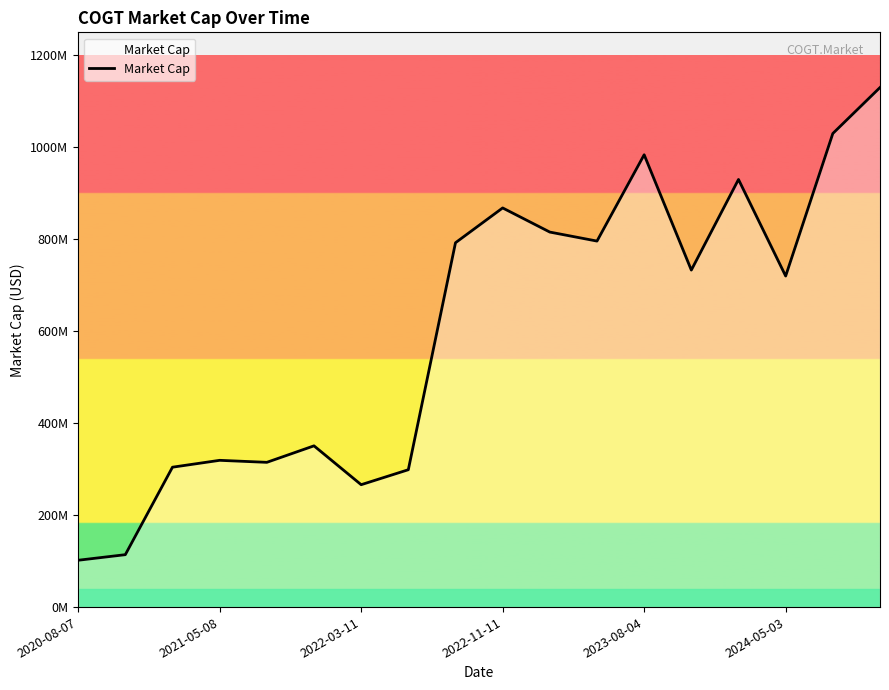

How many values are below 732920000?

9